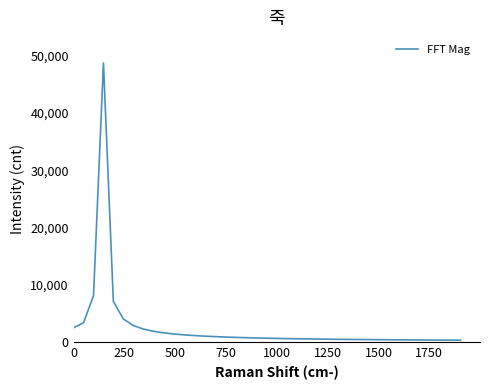

What is the greatest value displayed?

48741.6